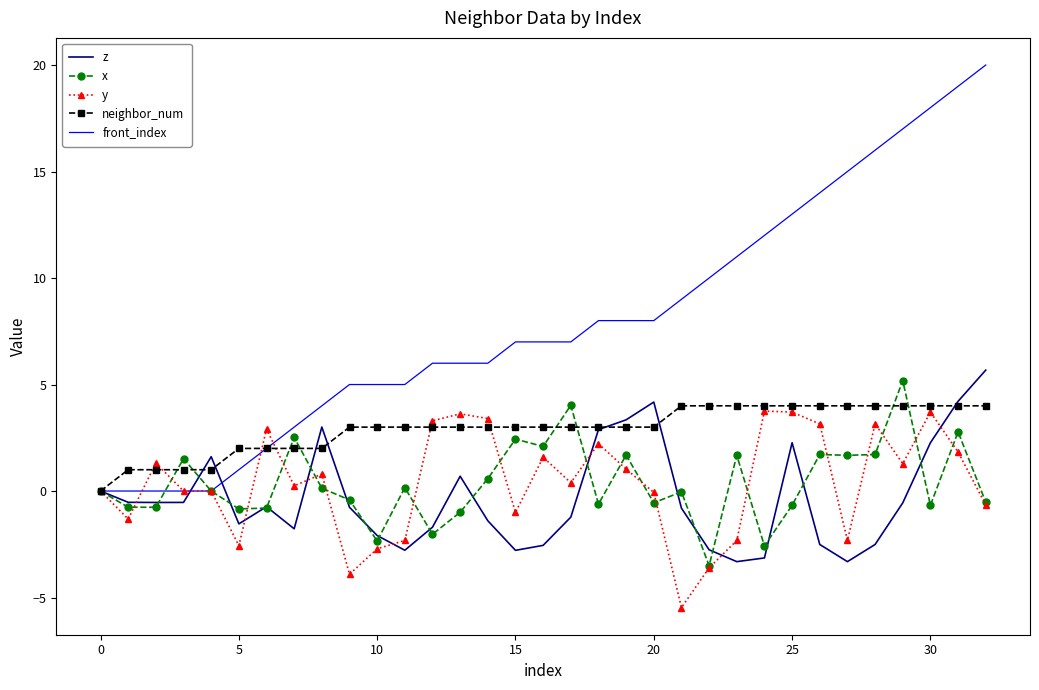

Which series has the largest range (max minus min)?

front_index